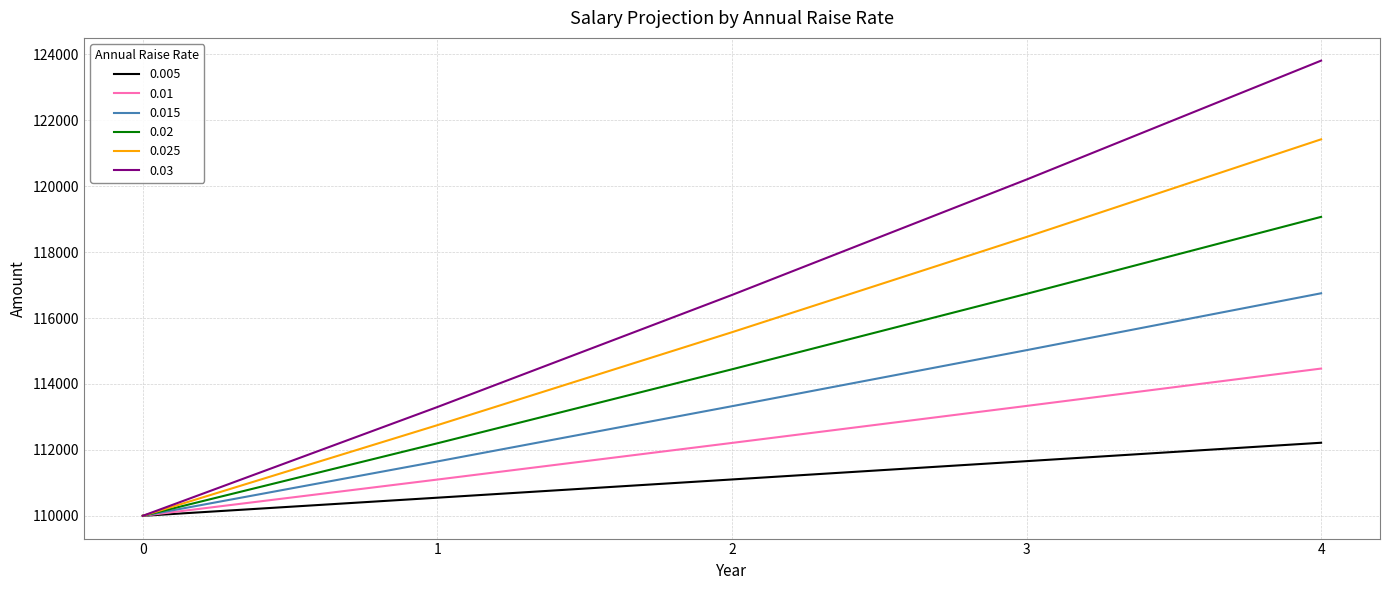

True or false: 0.025 has a value of 110000.0 at 0.

True